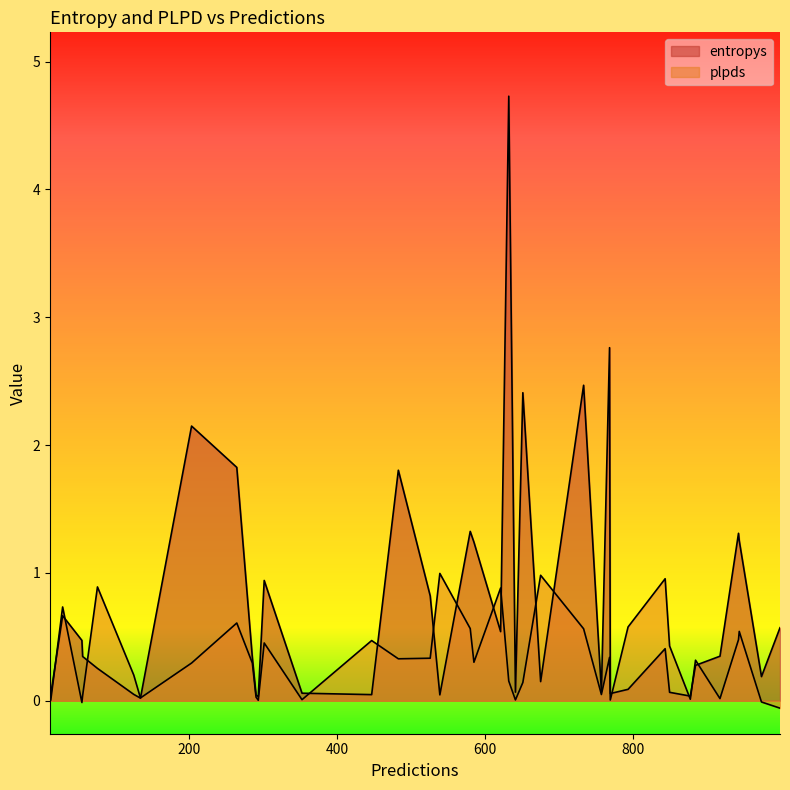

Which series has the largest total across all categories?

entropys